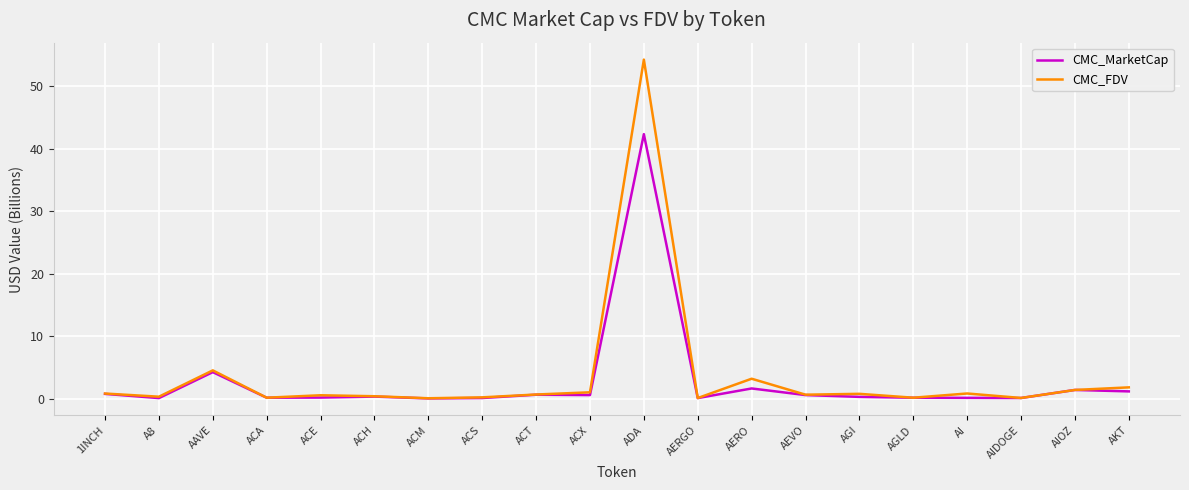

At which label is CMC_FDV closest to 27?

AAVE